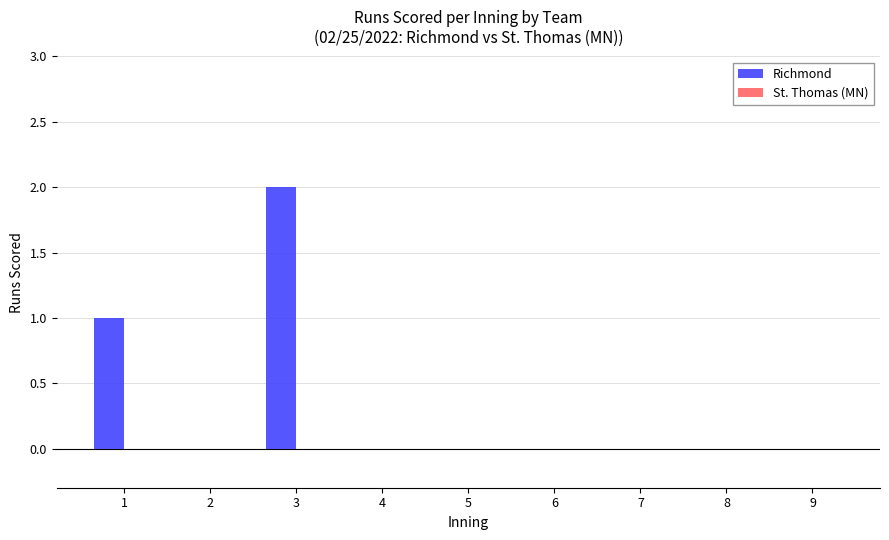

Which label corresponds to the largest value in the chart?

3